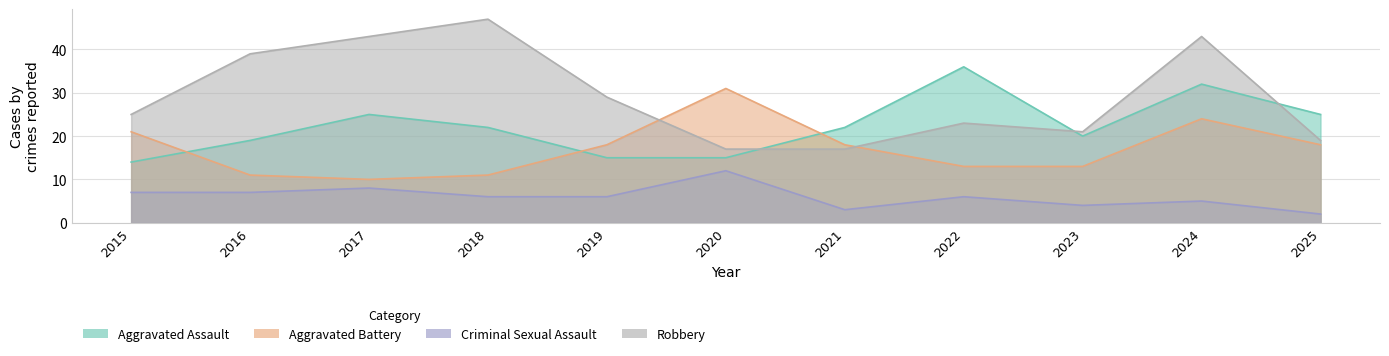

At which category does the chart reach its peak across all series?

2018